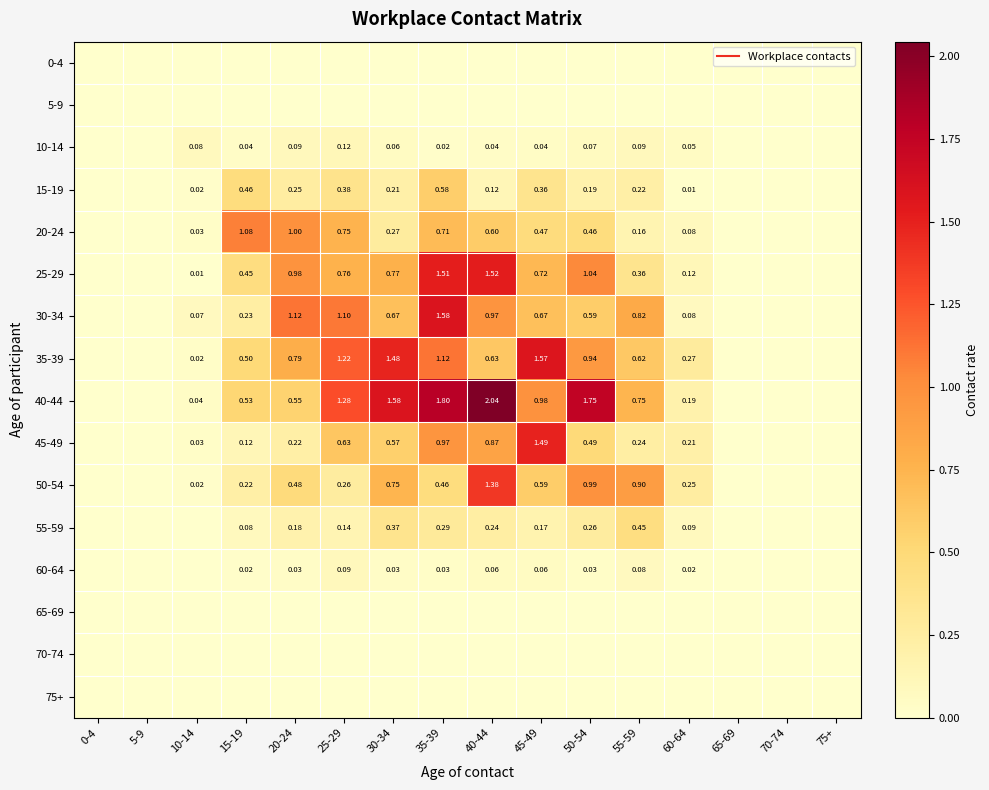

At which label is 20-24 closest to 0?

0-4